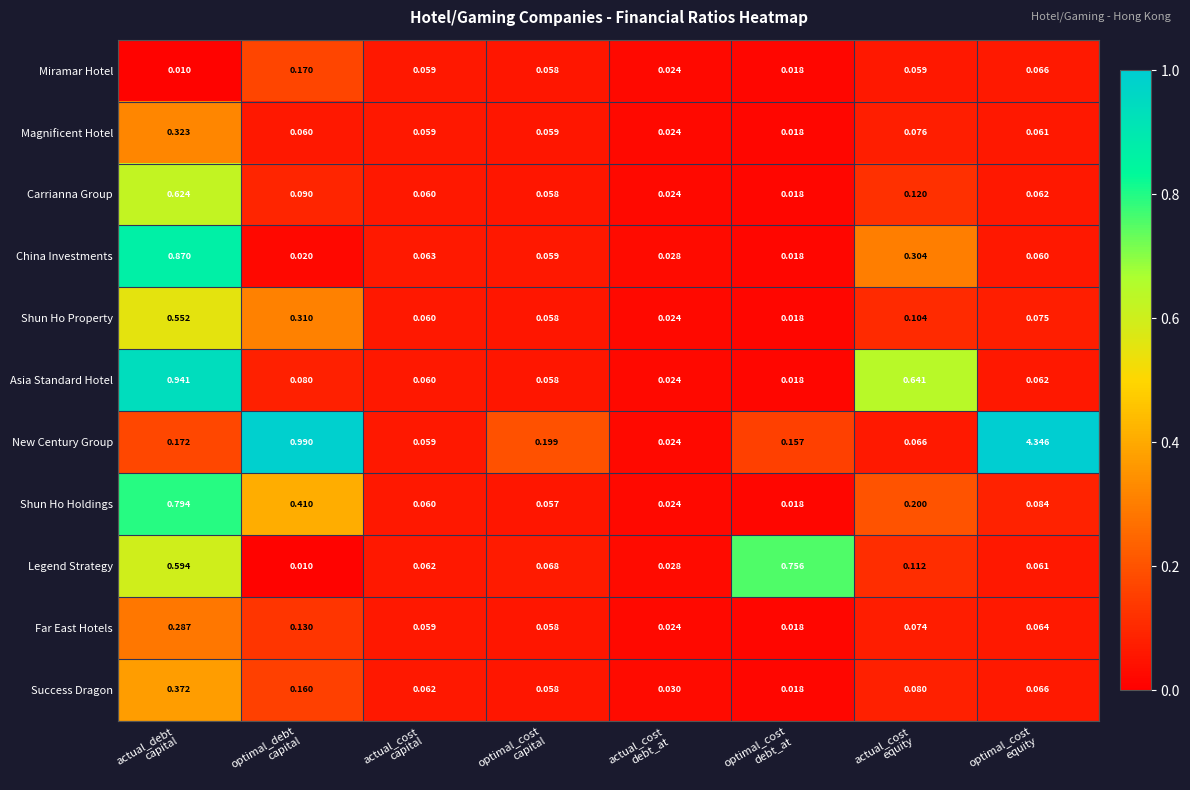

Which series has the largest range (max minus min)?

New Century Group